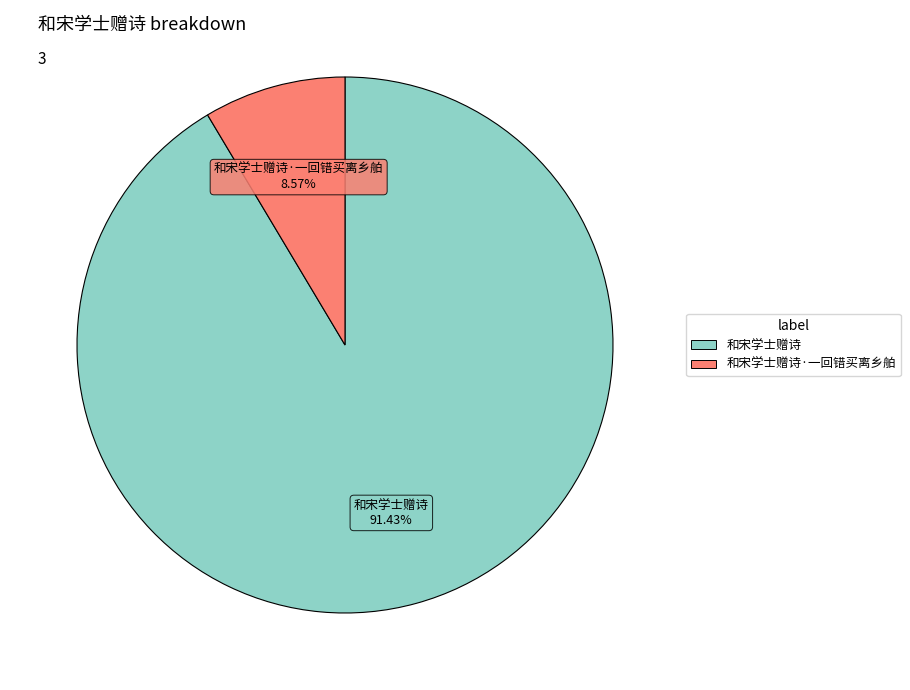

To the nearest percent, what is the average slice percentage?

50%